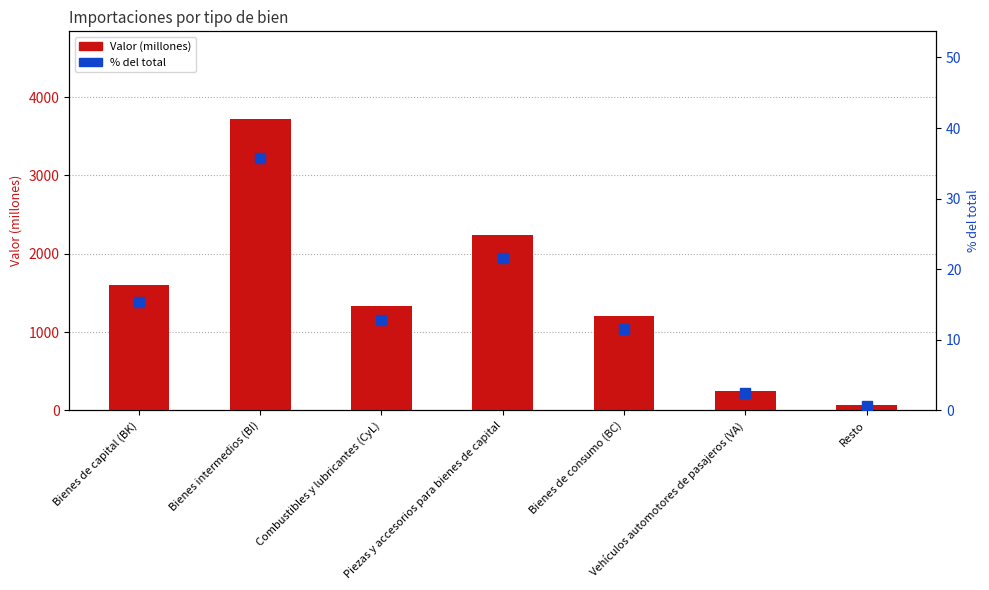

Which series contains the lowest Y value?

% del total